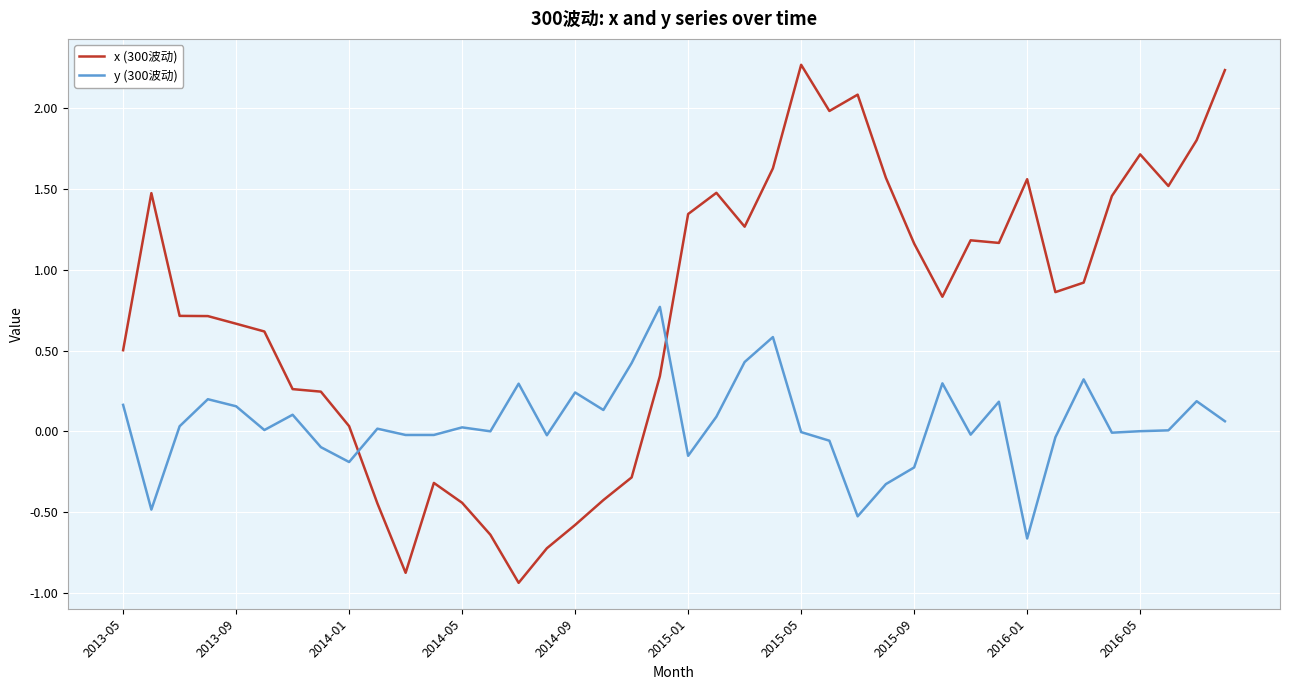

Which series has the widest spread of values?

x (300波动)